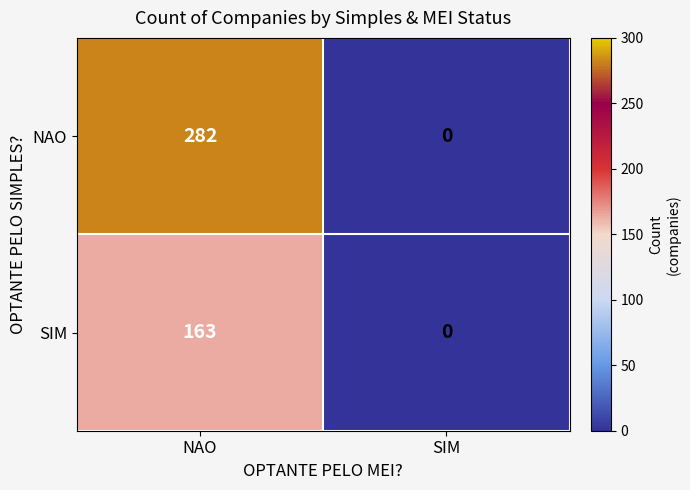

At which category is the sum across all series the highest?

NAO